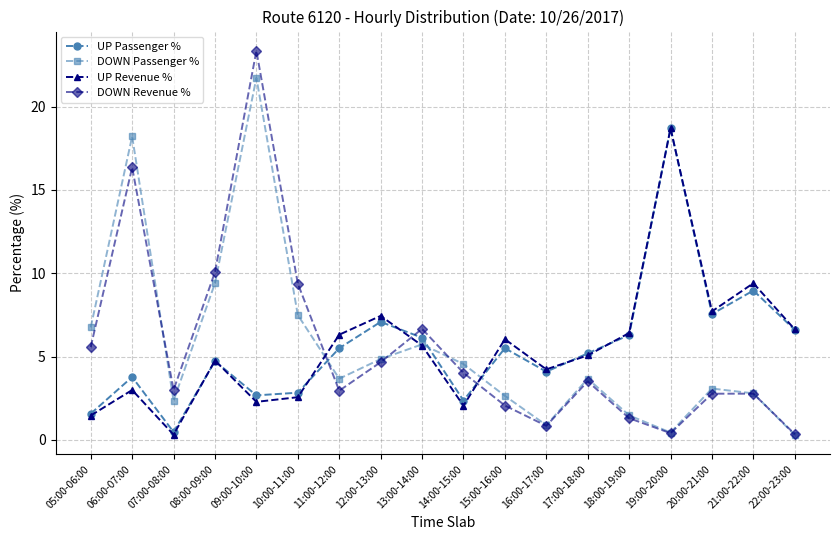

At how many categories does at least one series exceed 11?

3